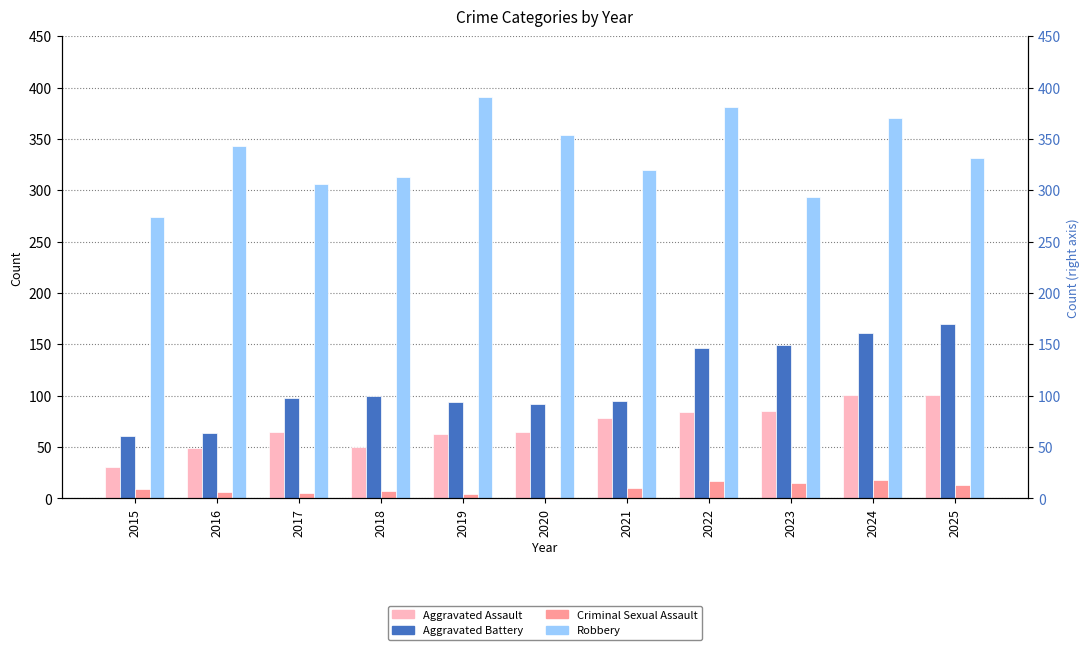

What are all the series names shown in the legend?

Aggravated Assault, Aggravated Battery, Criminal Sexual Assault, Robbery